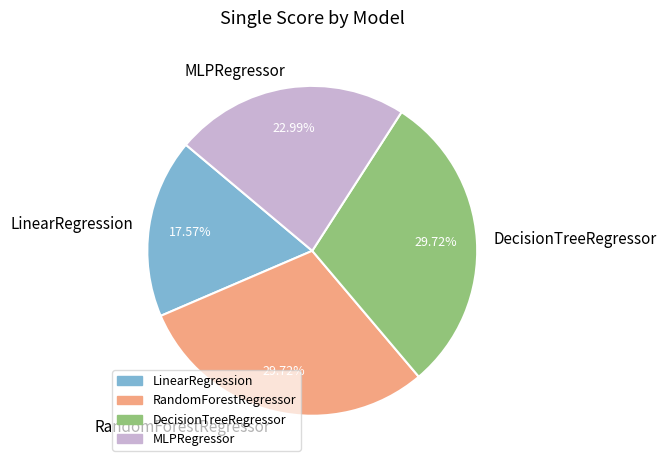

Does any single category account for the majority?

No